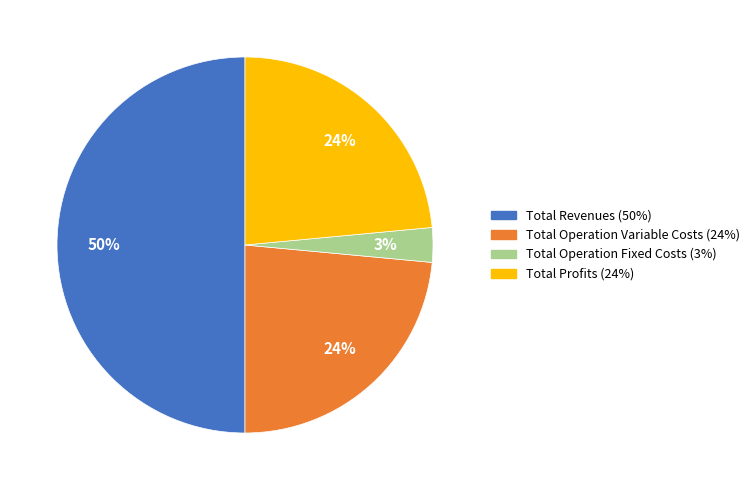

Count the number of slices in the pie.

4